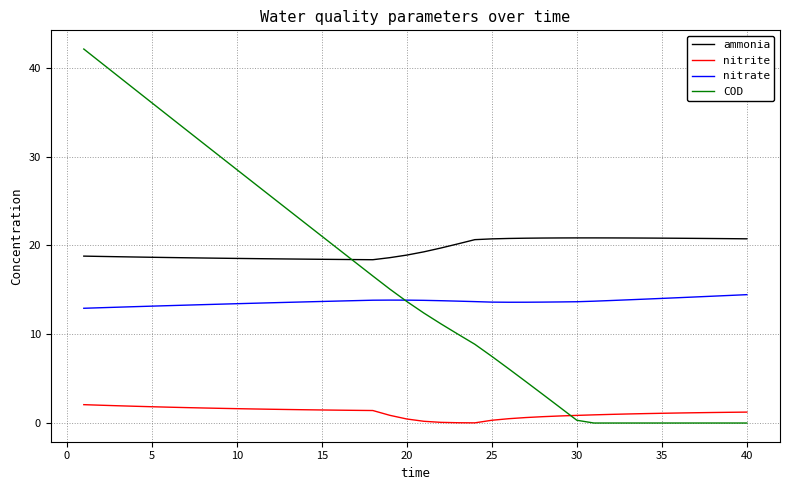

How many distinct data groups are displayed?

4